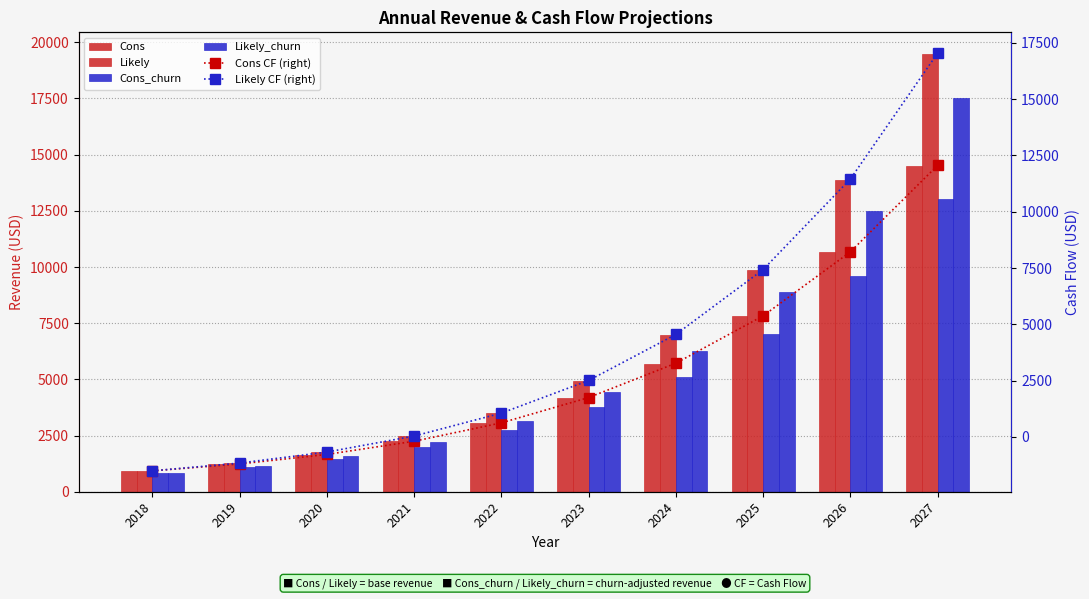

Is it true that Likely CF (right) equals 405.9 at 2022?

False